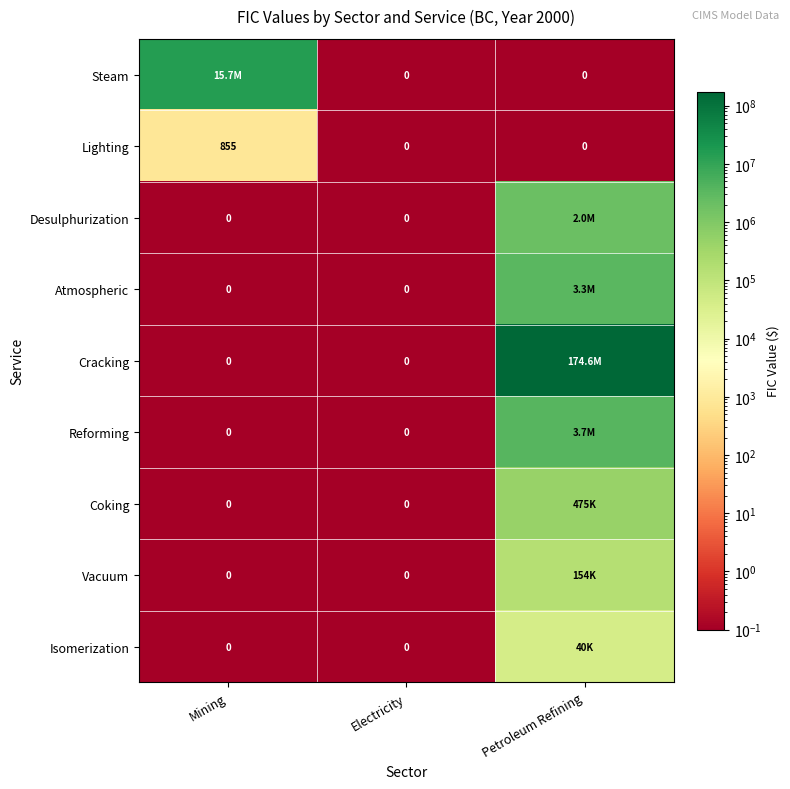

Which series has the widest spread of values?

Cracking